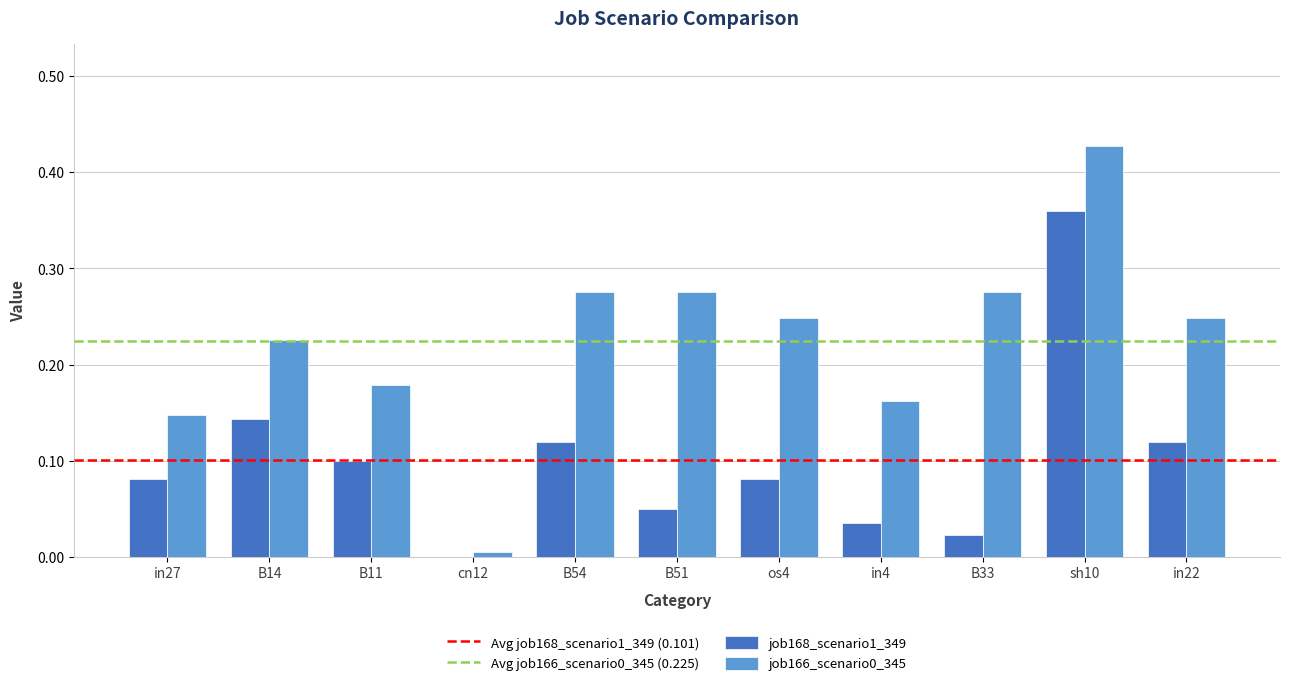

Between B14 and B51, which series saw the biggest shift?

job168_scenario1_349